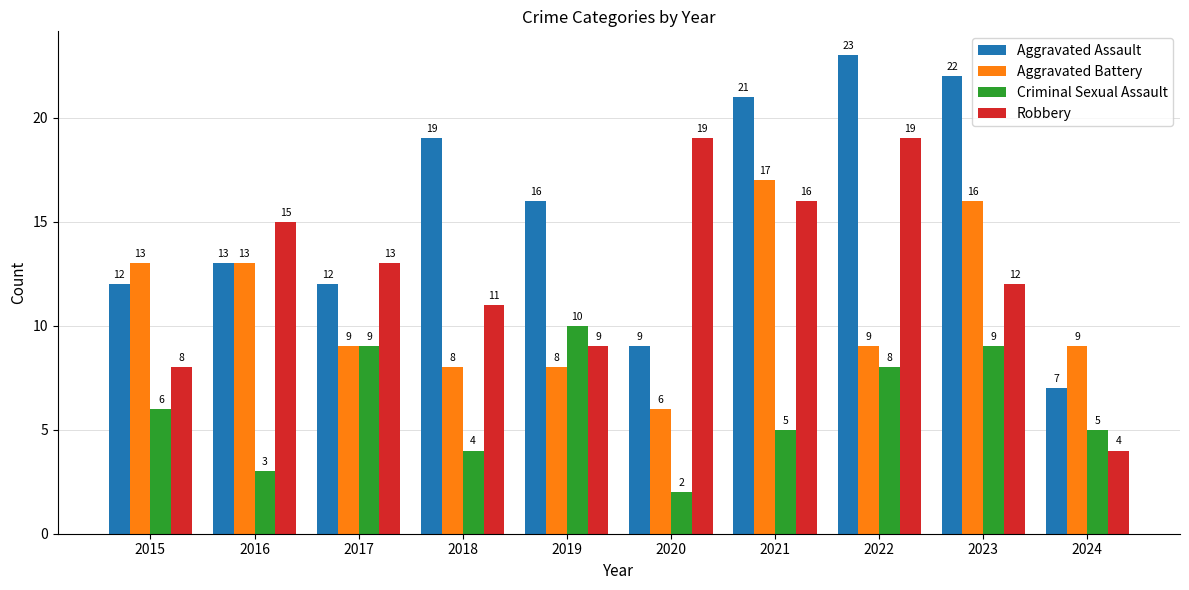

What is the minimum value for Aggravated Battery?

6